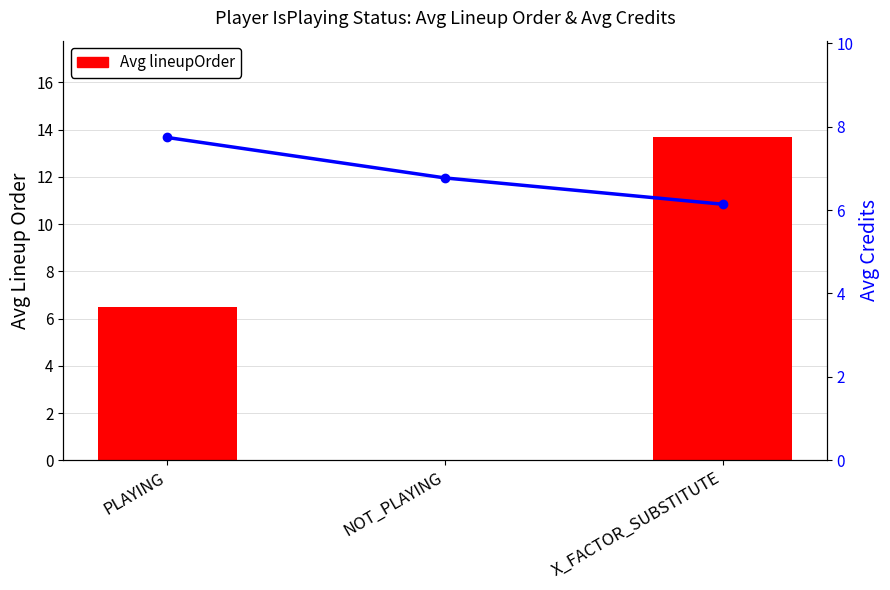

Rank the series by their maximum value, from lowest to highest.

Avg Credits, Avg lineupOrder